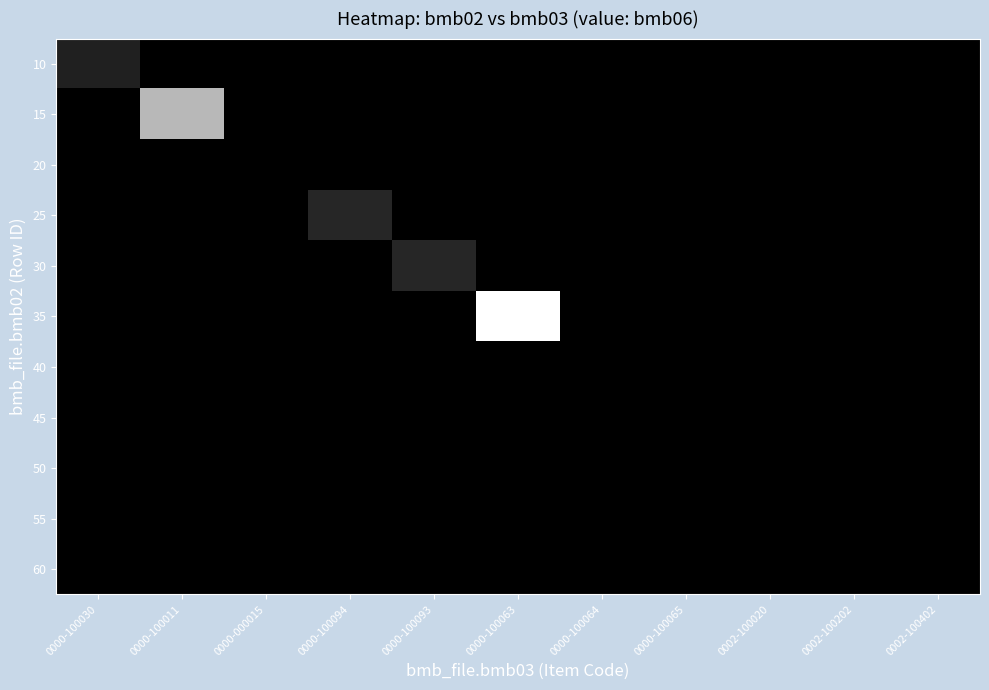

At 0002-100402, list the series in order from smallest to largest.

10, 15, 20, 25, 30, 35, 40, 45, 50, 55, 60